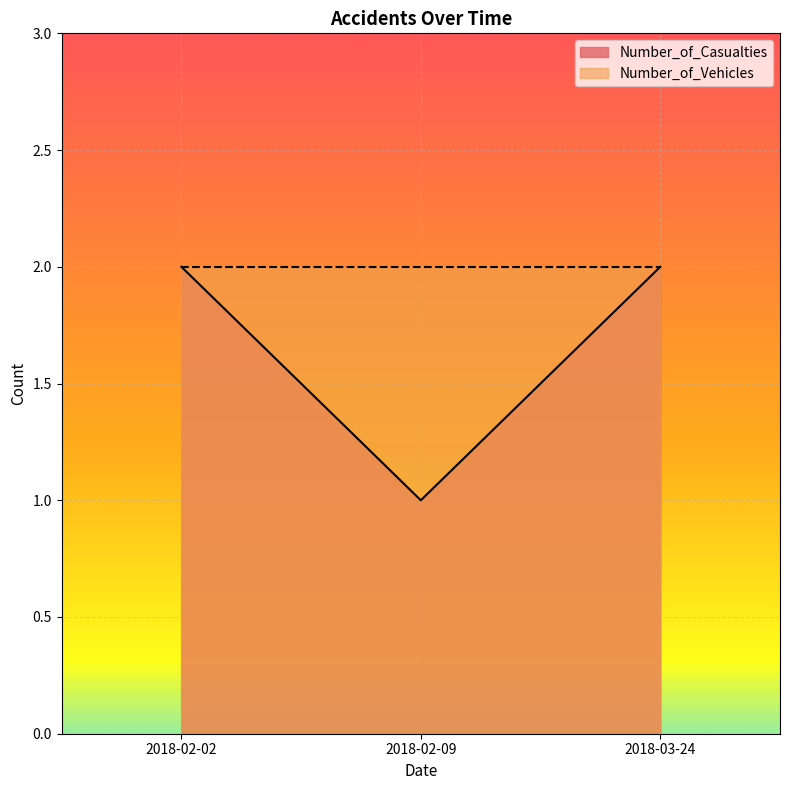

What is the average value?

2